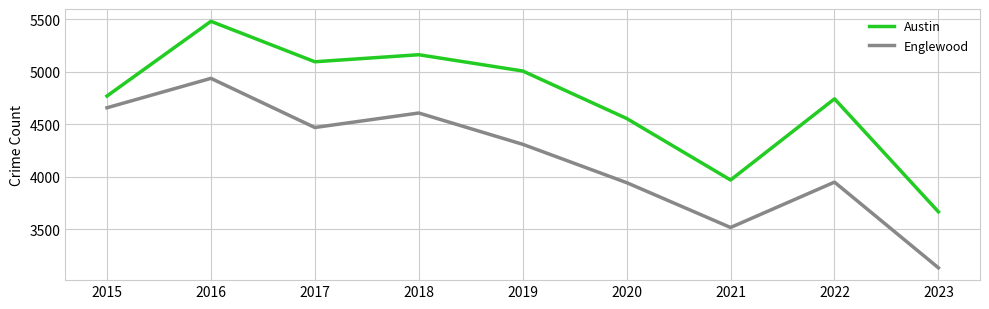

What is the difference between the maximum and minimum values in the Englewood series?

1804